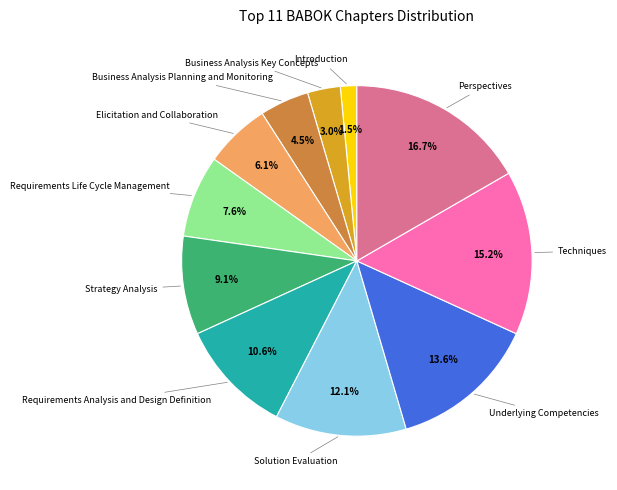

How many slices are in this pie chart?

11